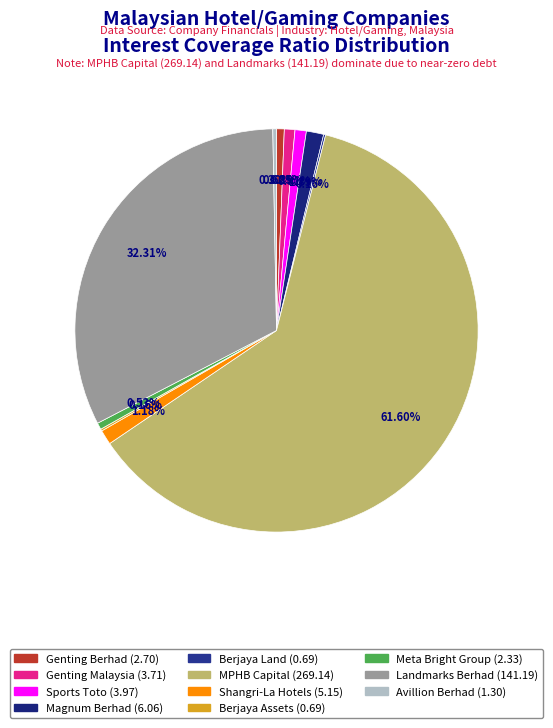

The Shangri-La Hotels slice represents 11% of the pie. True or false?

False